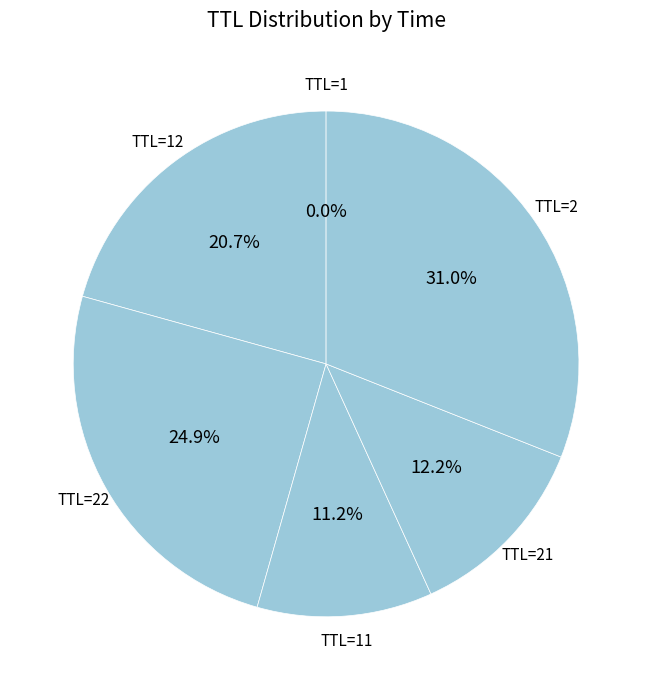

Which slice is the largest?

2